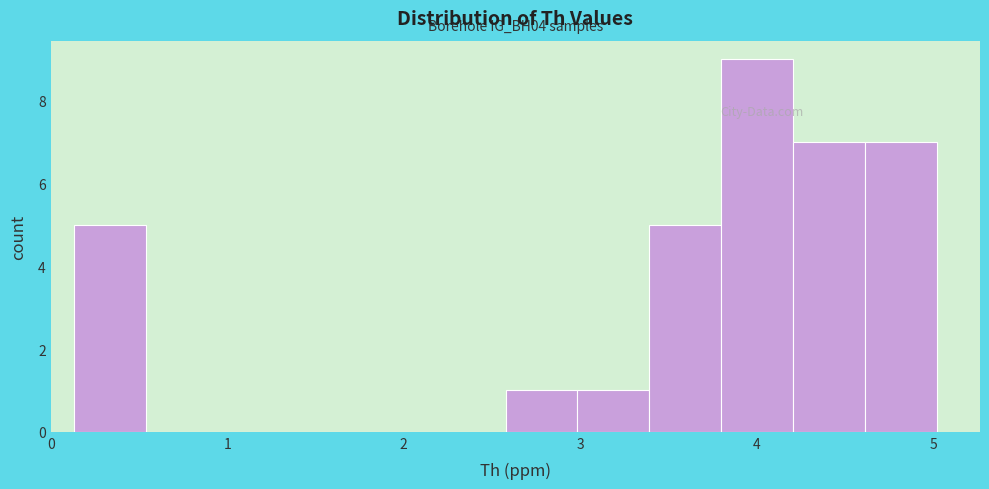

Over which range of the x-axis is the bar tallest?

3.8 to 4.2